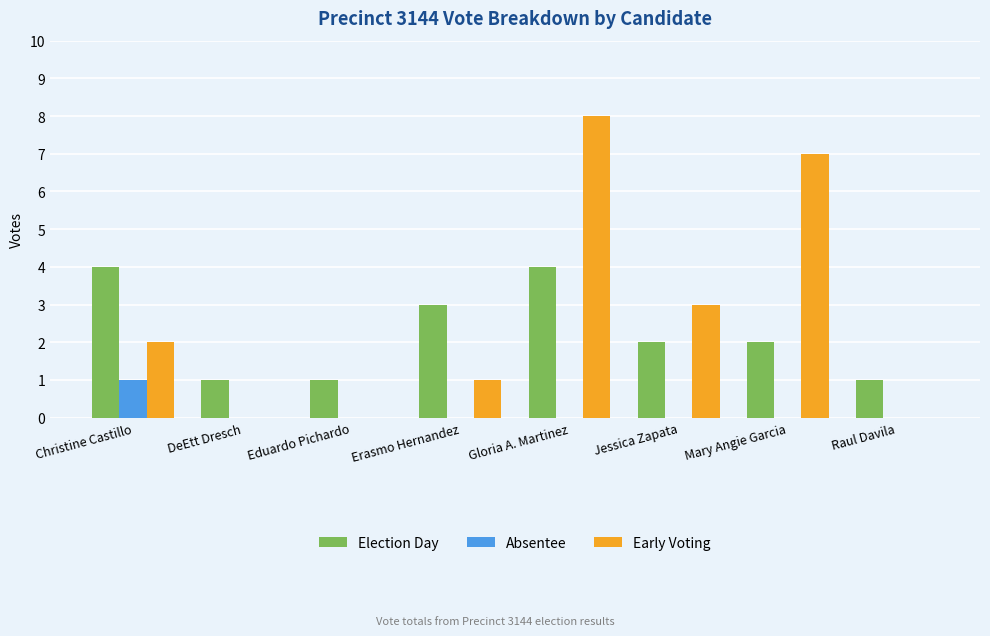

Is the value of Absentee at Raul Davila greater than the value of Election Day at Christine Castillo?

No